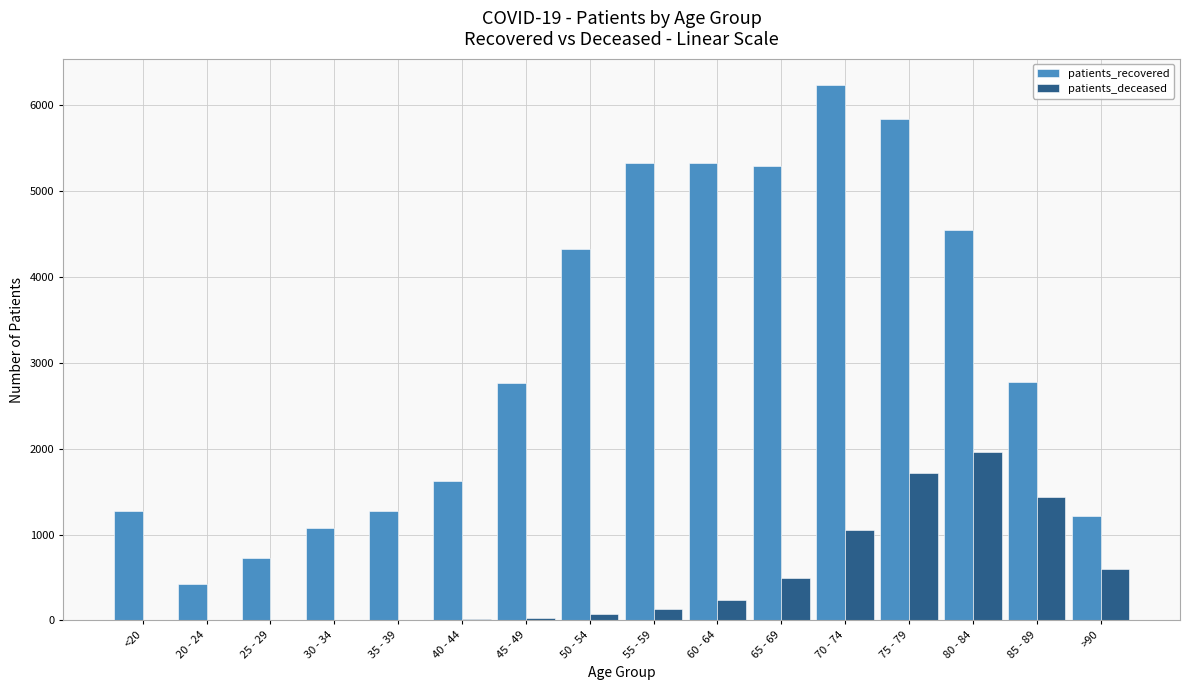

Which series has the largest total across all categories?

patients_recovered